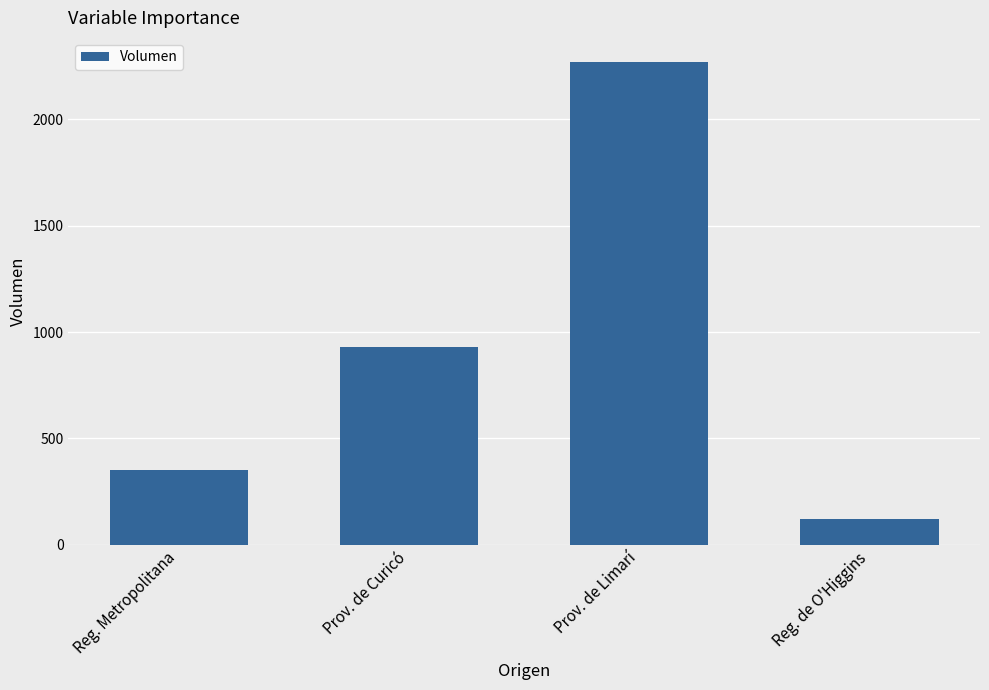

Which category has the highest value across all series?

Prov. de Limarí